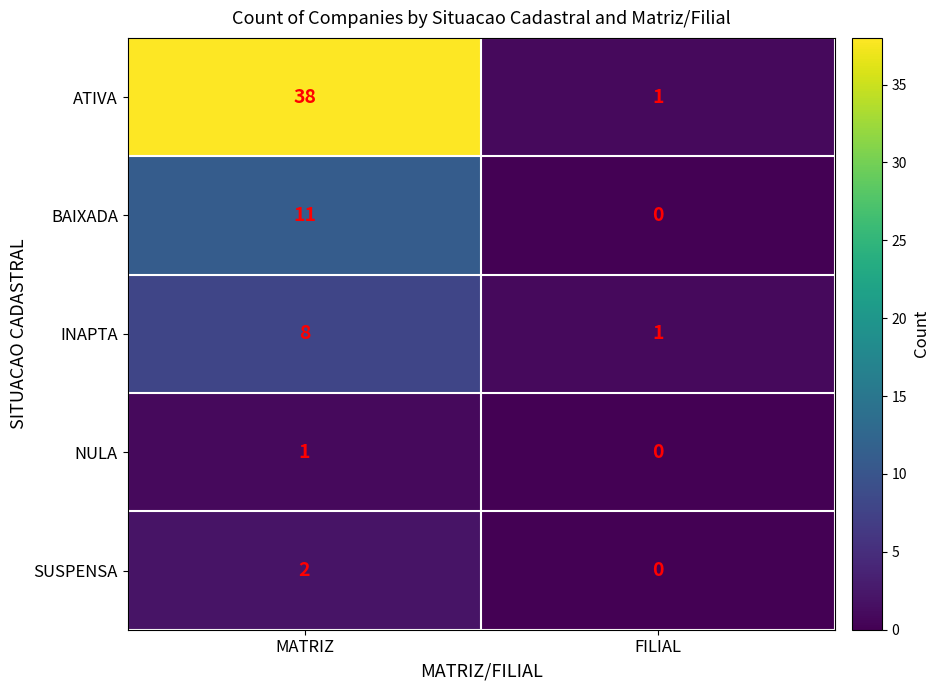

Rank the series by their maximum value, from lowest to highest.

NULA, SUSPENSA, INAPTA, BAIXADA, ATIVA